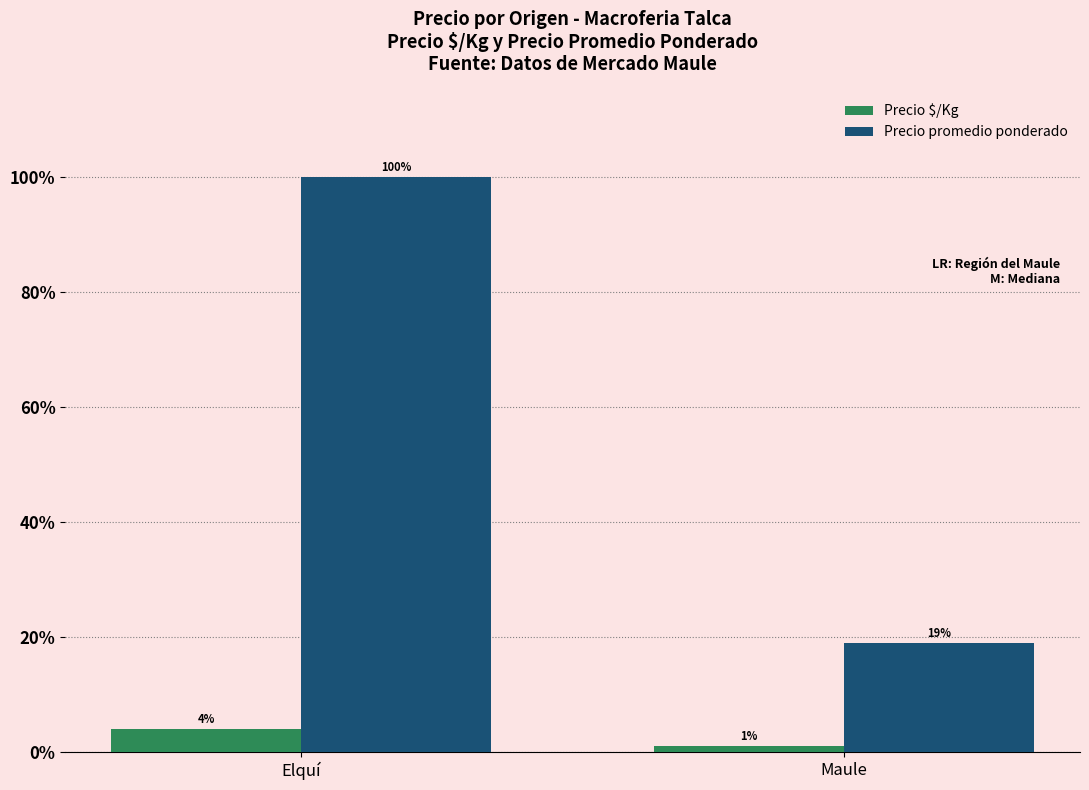

How many data points in Precio promedio ponderado are less than 100?

1